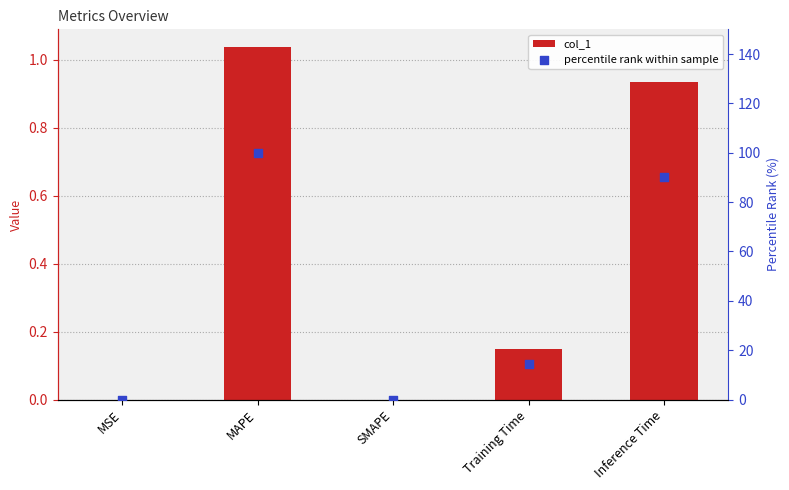

Which series reaches the minimum Y coordinate?

col_1